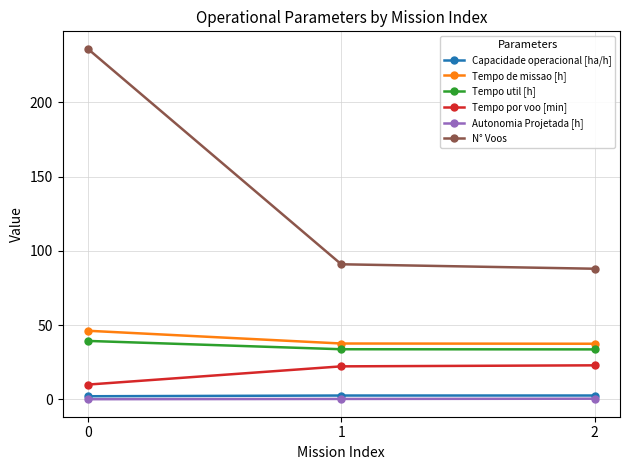

Is the value of Tempo de missao [h] at 1 greater than the value of Tempo por voo [min] at 0?

Yes